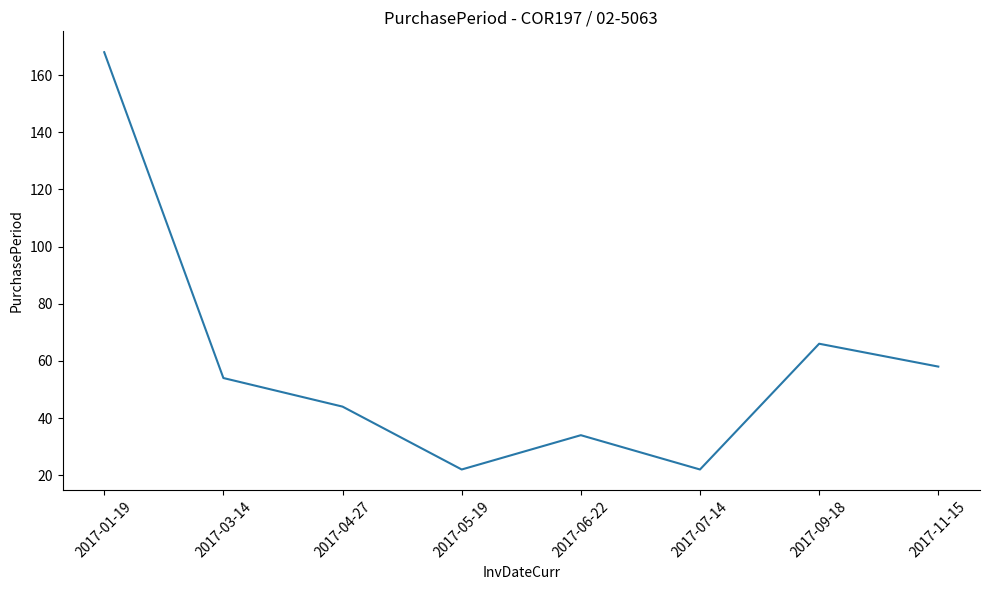

What is the smallest value displayed?

22